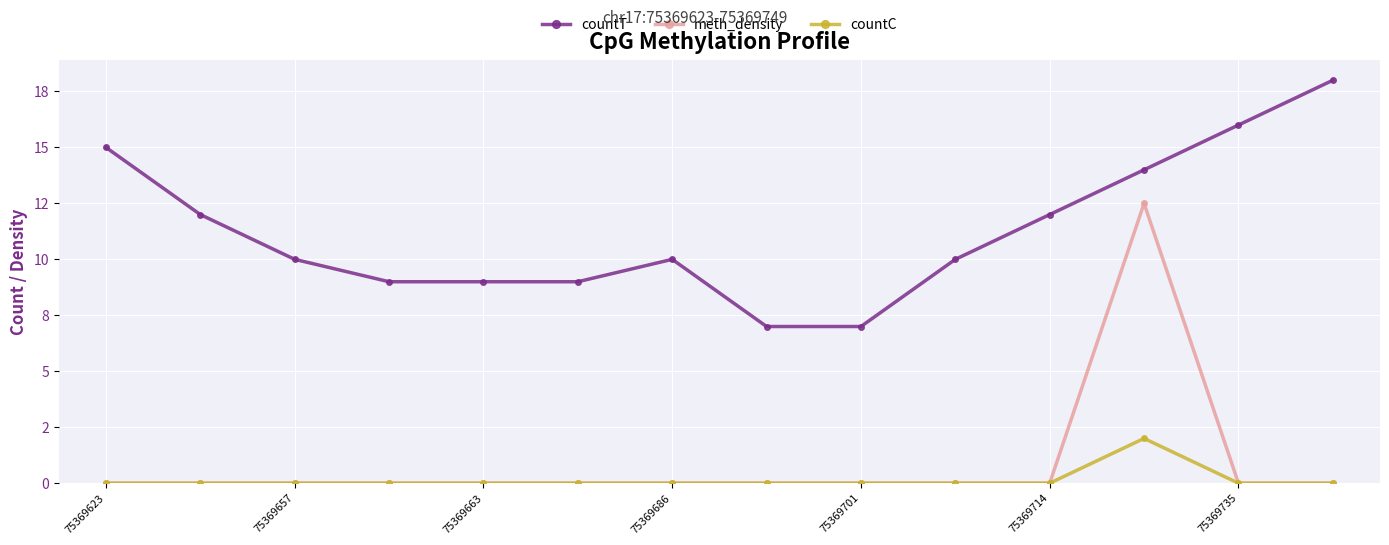

True or false: countT and countC cross at least once.

False